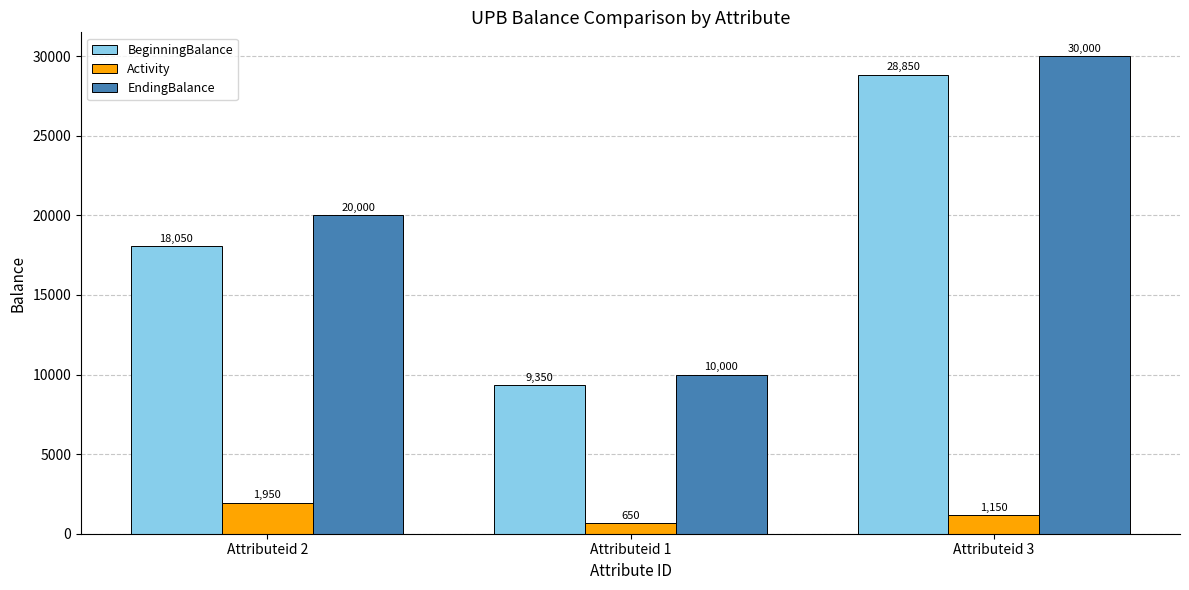

Which series has the largest range (max minus min)?

EndingBalance